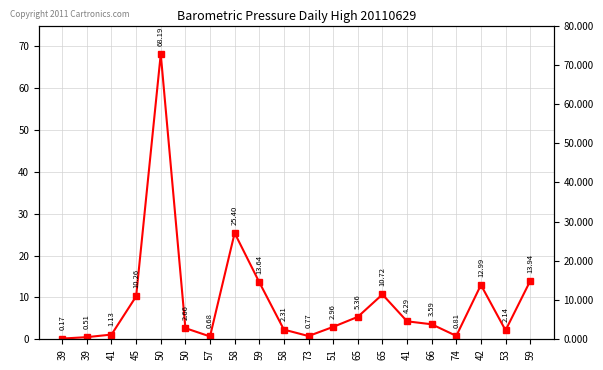

Reading right to left, list all the values displayed in this chart.

59=13.9	53=2.1	42=13.0	74=0.8	66=3.6	41=4.3	65=10.7	65=5.4	51=3.0	73=0.8	58=2.3	59=13.6	58=25.4	57=0.7	50=2.7	50=68.2	45=10.3	41=1.1	39=0.5	39=0.2